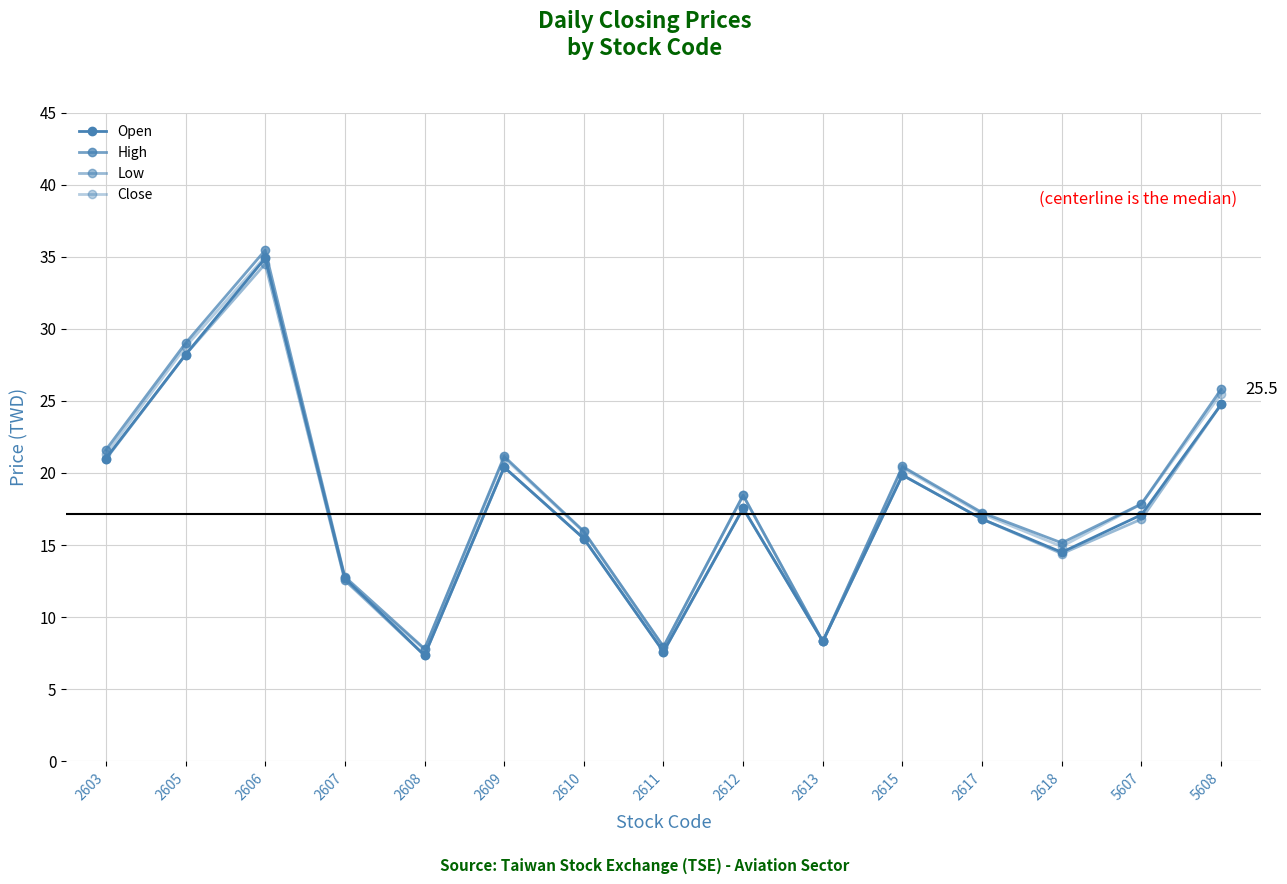

What is the total value across all series at 2605?

114.2